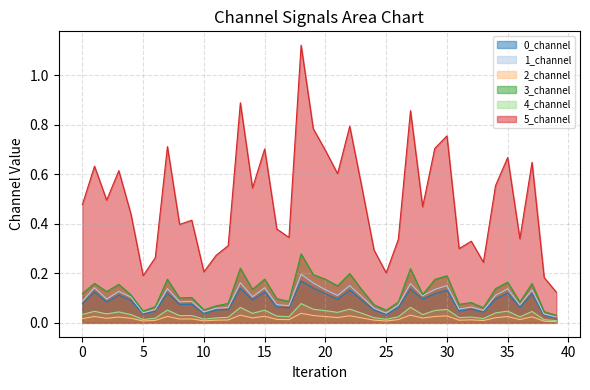

The value of 1_channel at 36 is 0.0. True or false?

False